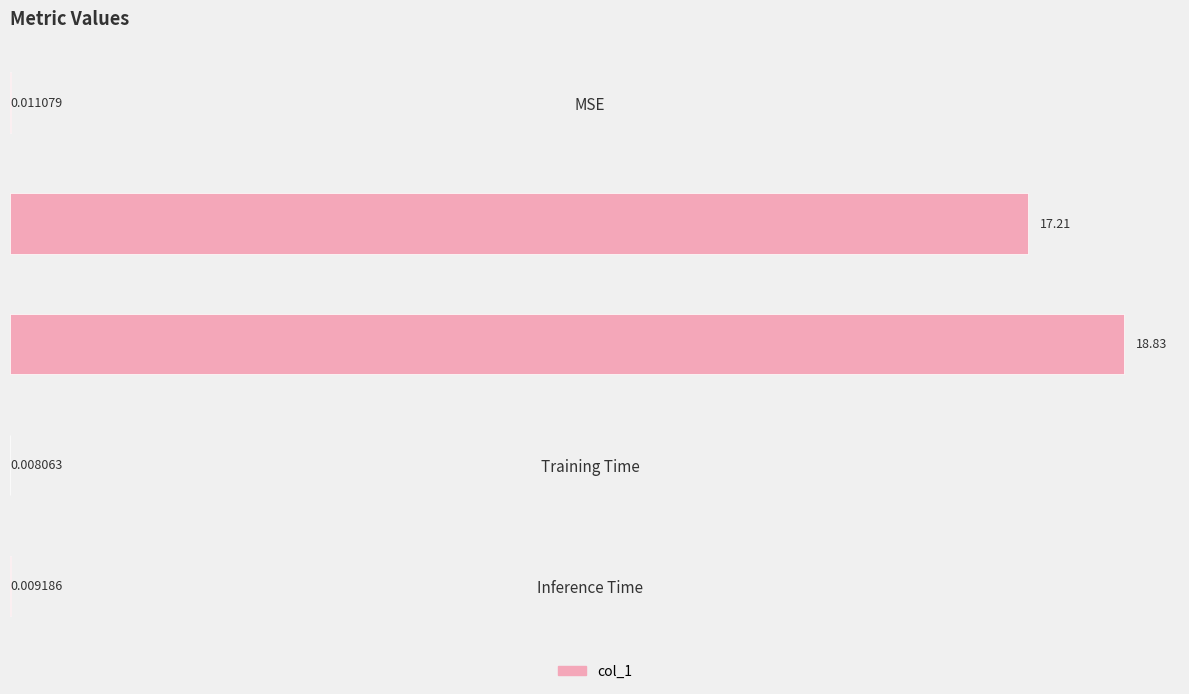

Between Inference Time and SMAPE, which is larger?

SMAPE